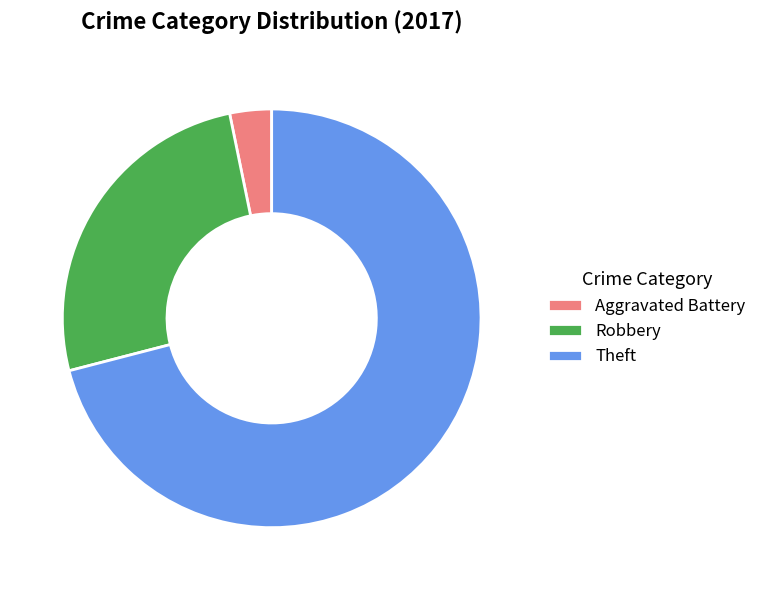

Is it true that Theft is 81% of the pie?

False